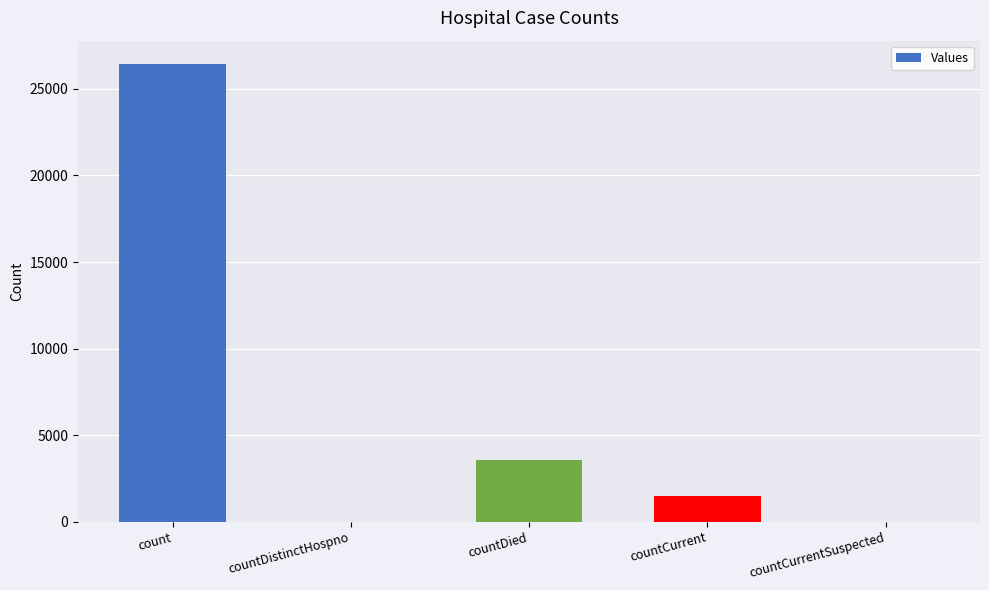

Which has a higher value, countCurrentSuspected or count?

count